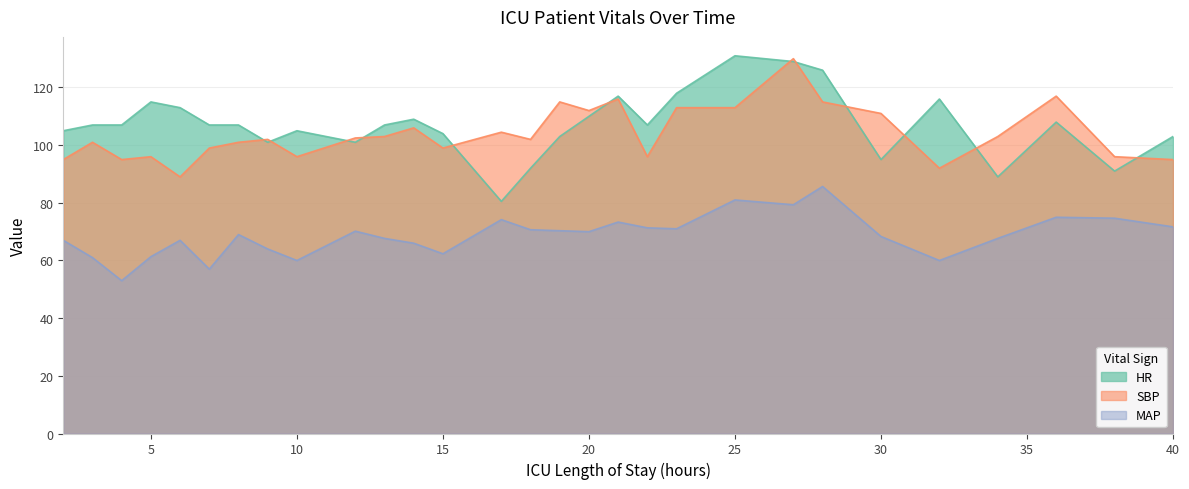

What is the value of the SBP point at the 17th from the left?

112.0